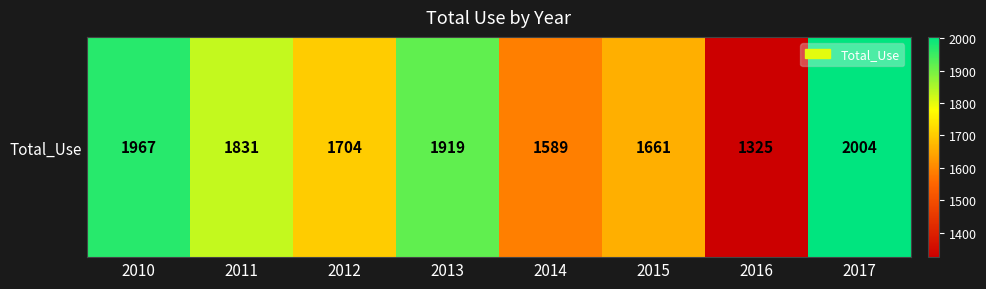

What is the difference between the values at 2016 and 2010?

642